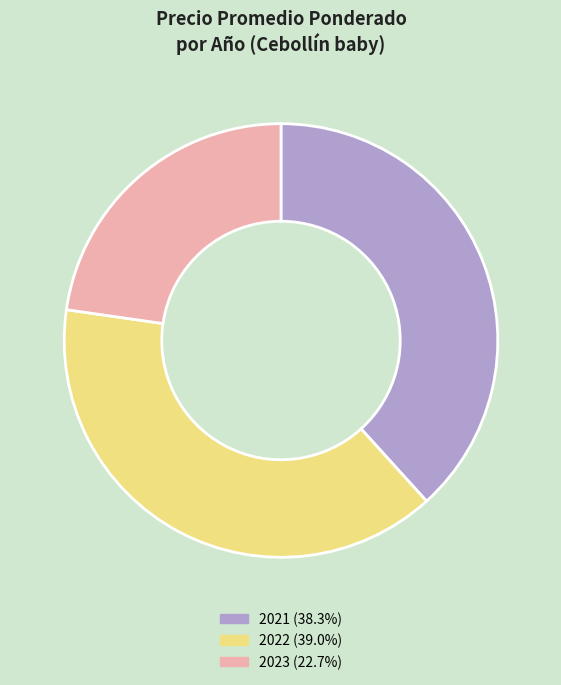

Is there any slice that represents more than half of the pie?

No